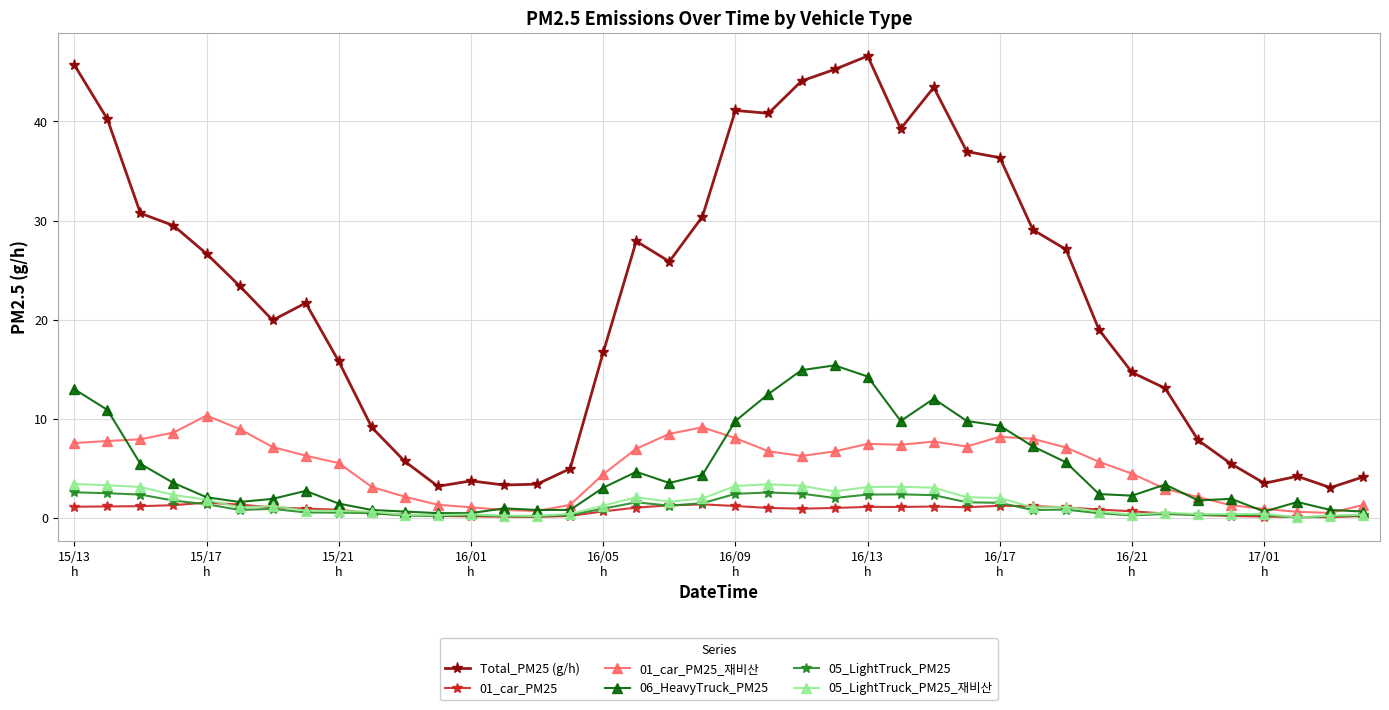

Does the chart display data point markers on the line(s)?

Yes